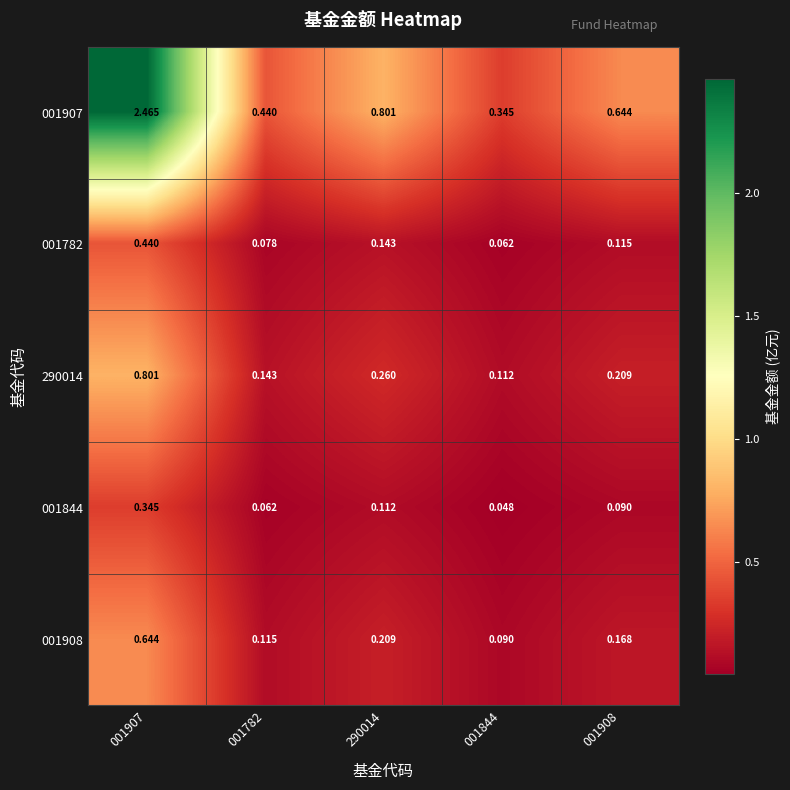

Is the value of 001844 at 001908 greater than the value of 001782 at 001908?

No